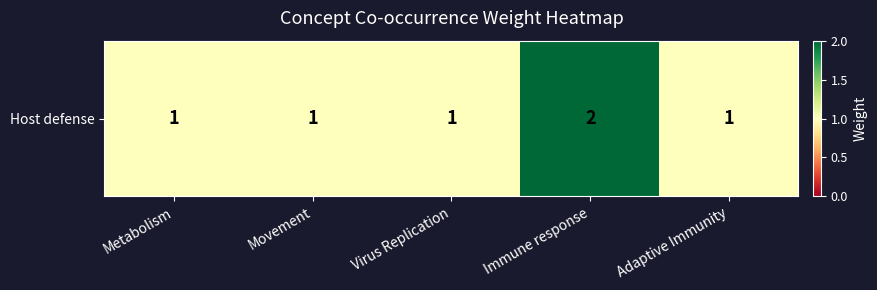

Reading left to right, list all the values displayed in this chart.

Metabolism=1	Movement=1	Virus Replication=1	Immune response=2	Adaptive Immunity=1